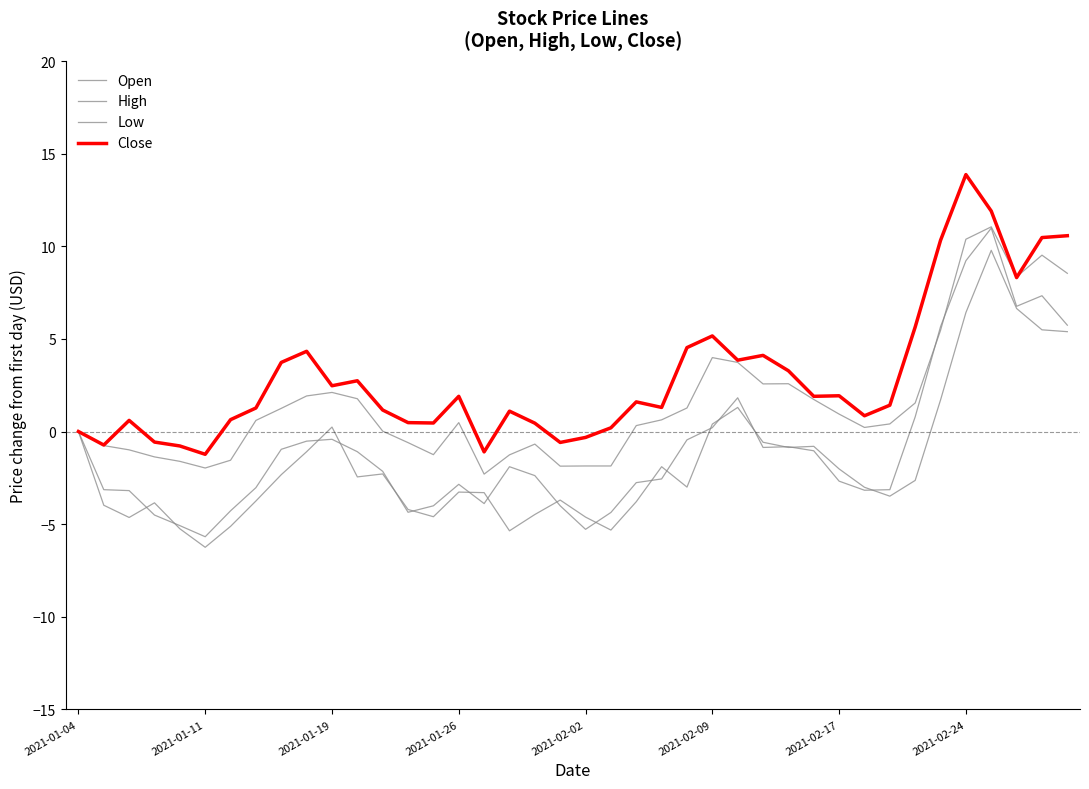

How many lines are shown in the chart?

4